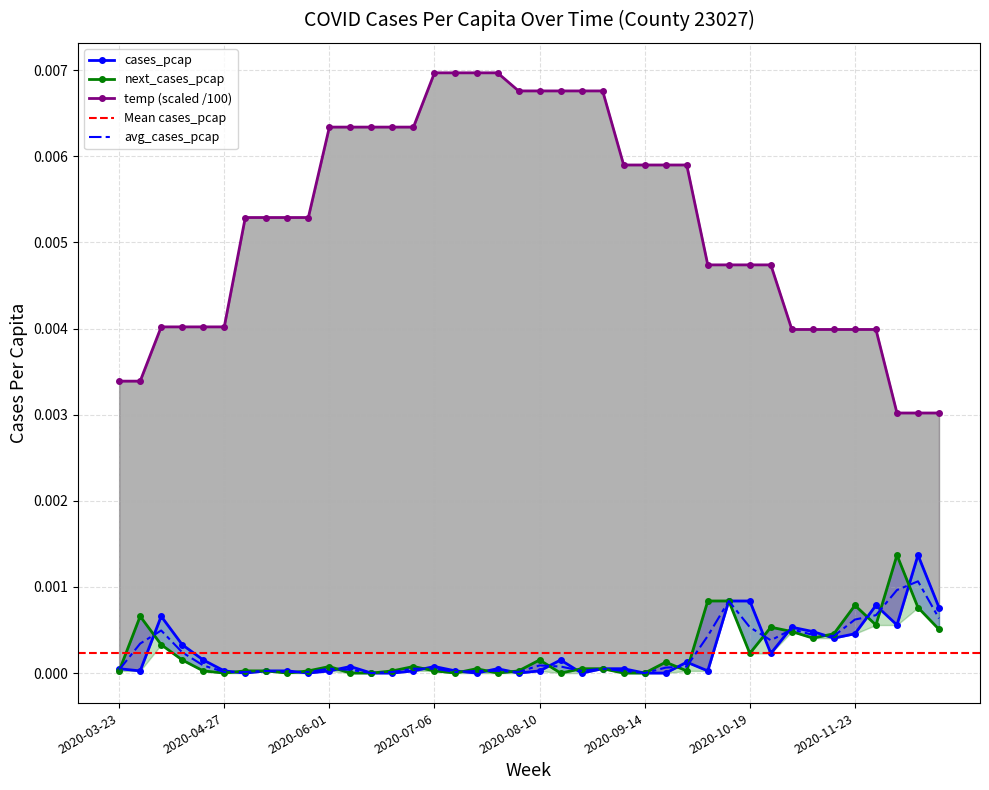

Where is the first local minimum for next_cases_pcap?

2020-04-27